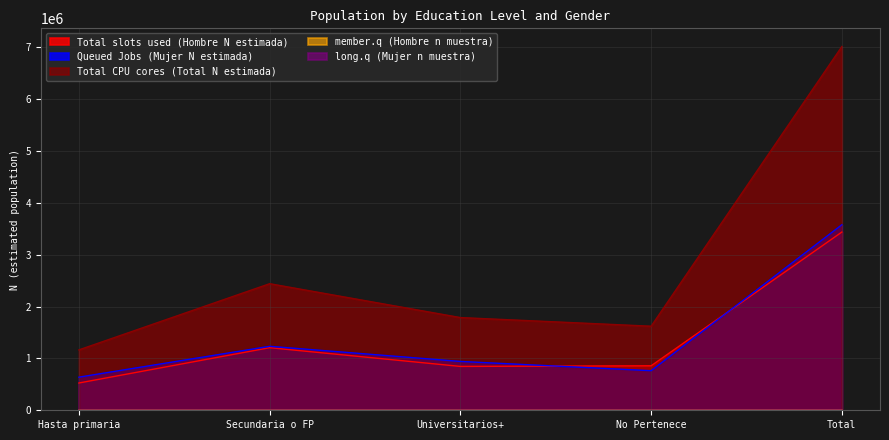

What is the highest value of the Total CPU cores (Total N estimada) series?

7013111